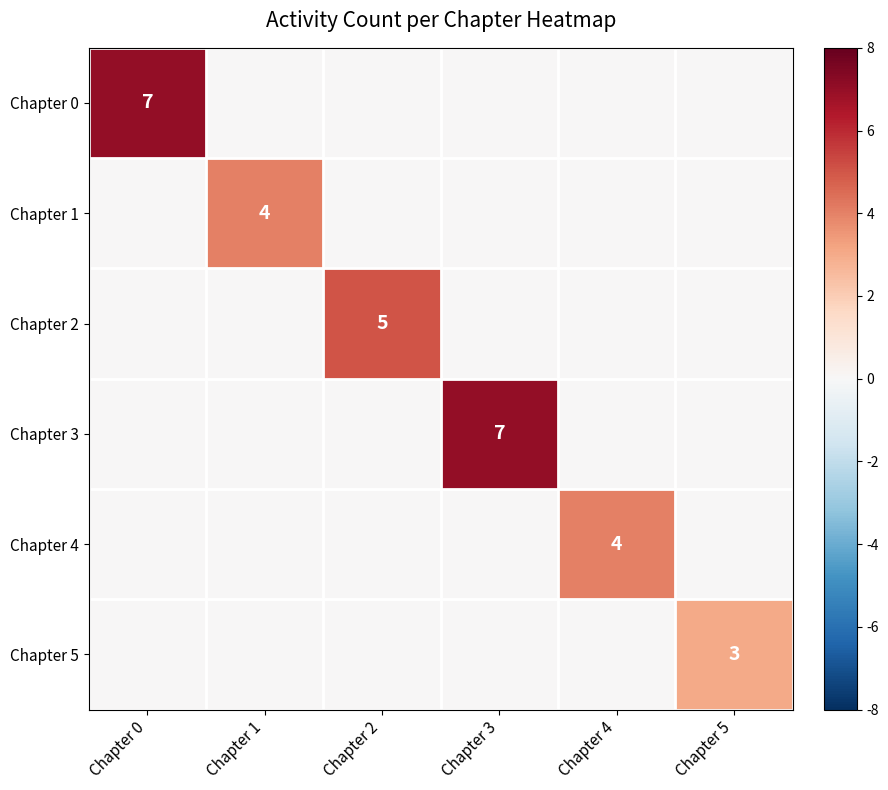

The Chapter 4 series shows 4 at Chapter 4. True or false?

True